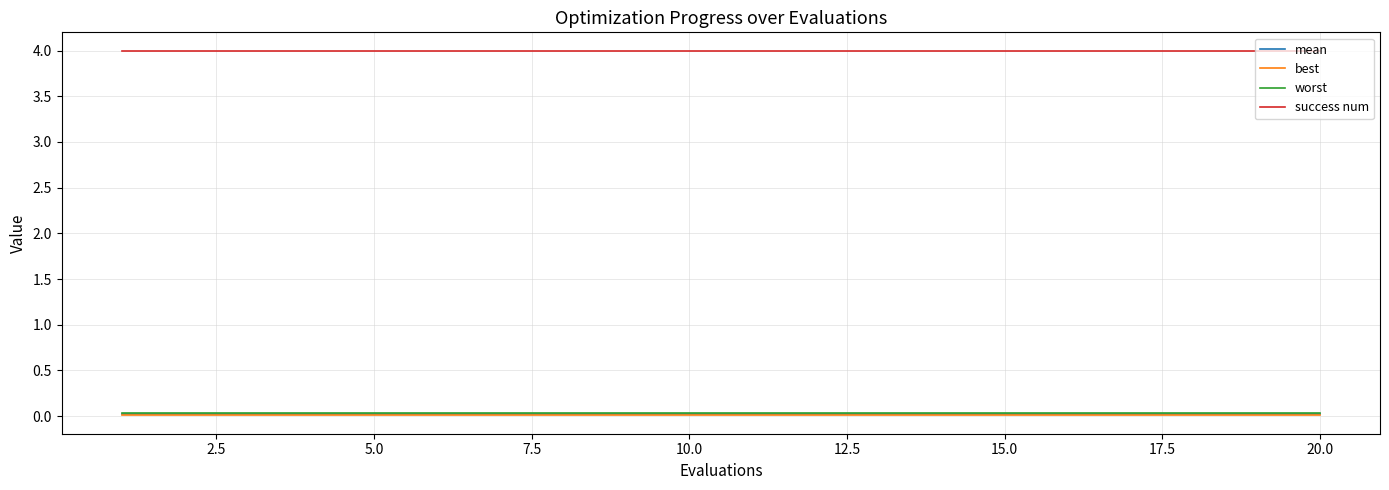

What is the maximum value shown in the chart?

4.0